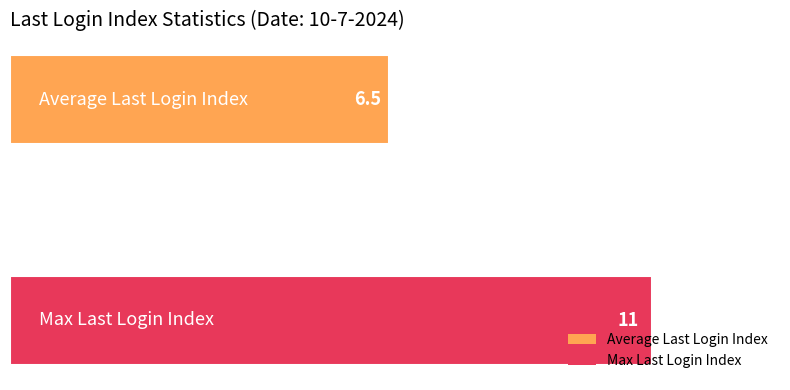

What is the smallest value displayed?

6.5